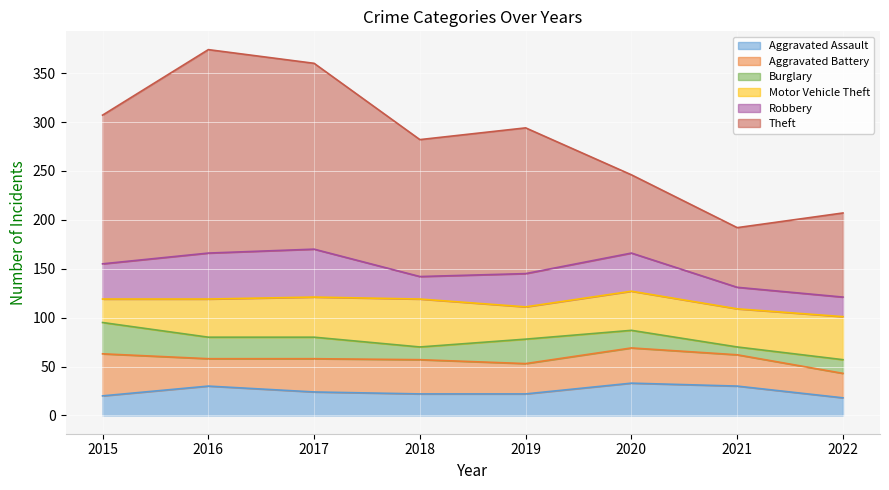

Is it true that Robbery equals 61 at 2020?

False